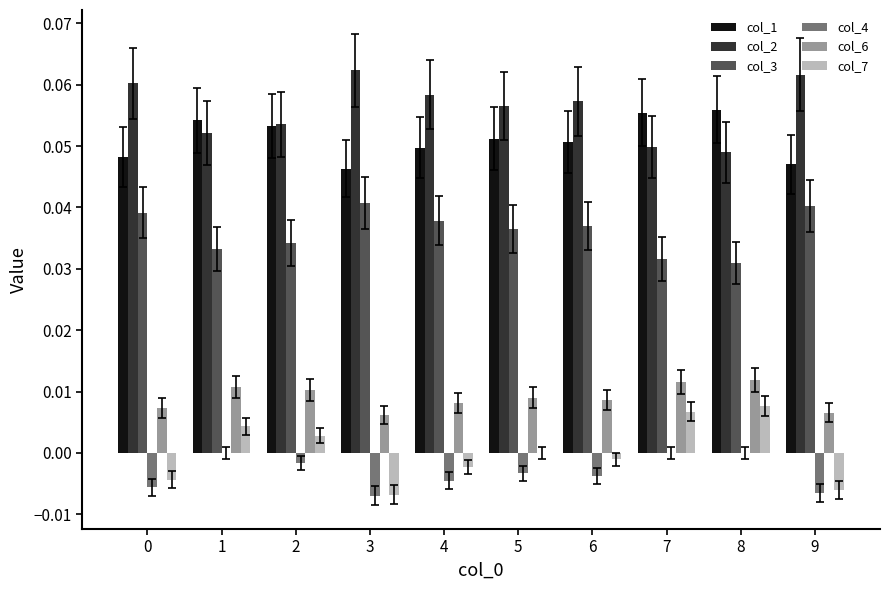

What are all the series names shown in the legend?

col_1, col_2, col_3, col_4, col_6, col_7